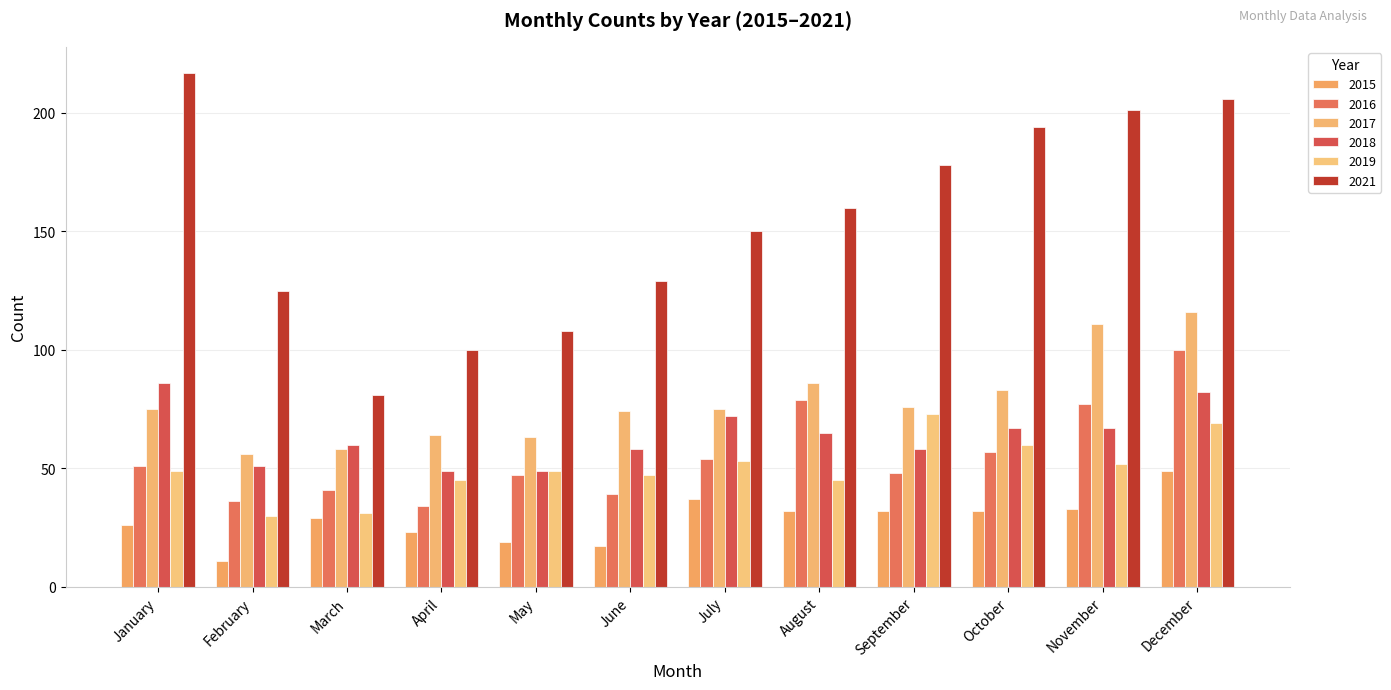

How many bars are there in total?

72